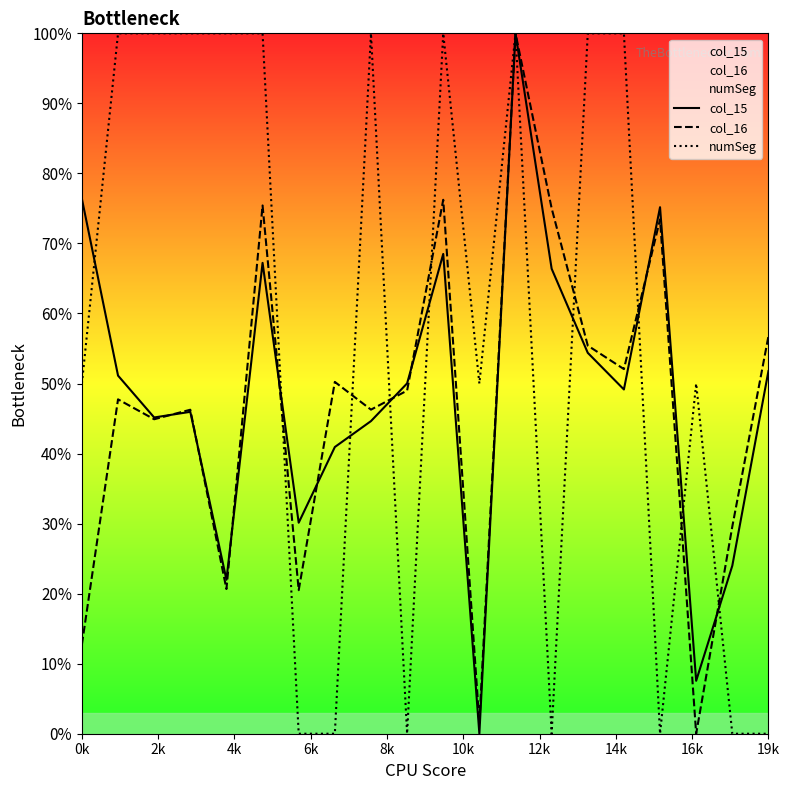

Which series has the largest total across all categories?

numSeg